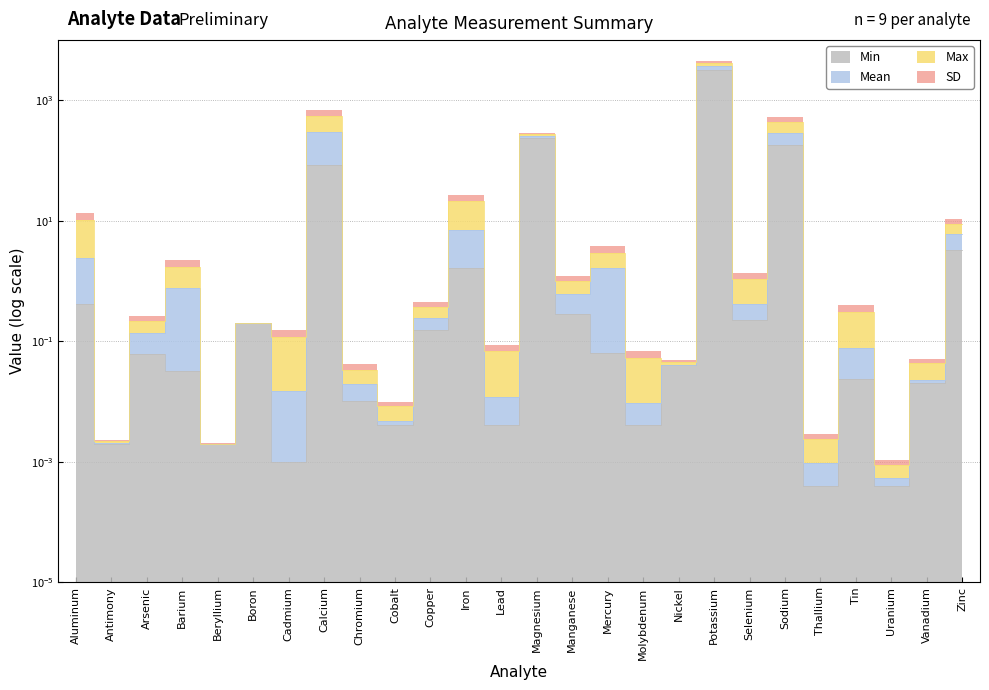

What is the difference between the second highest and second lowest values in the Min series?

232.0